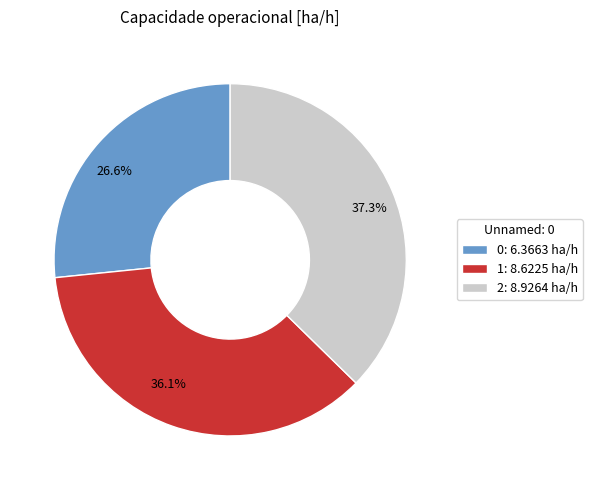

What portion of the pie excludes 1?

63.9%